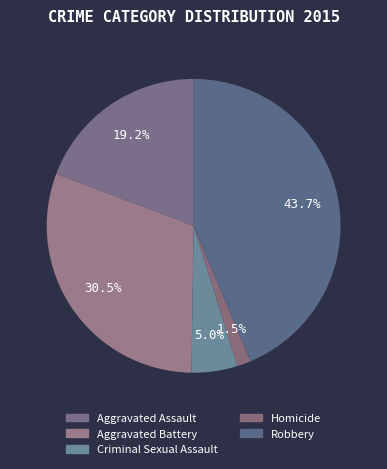

The Criminal Sexual Assault slice represents 1% of the pie. True or false?

False